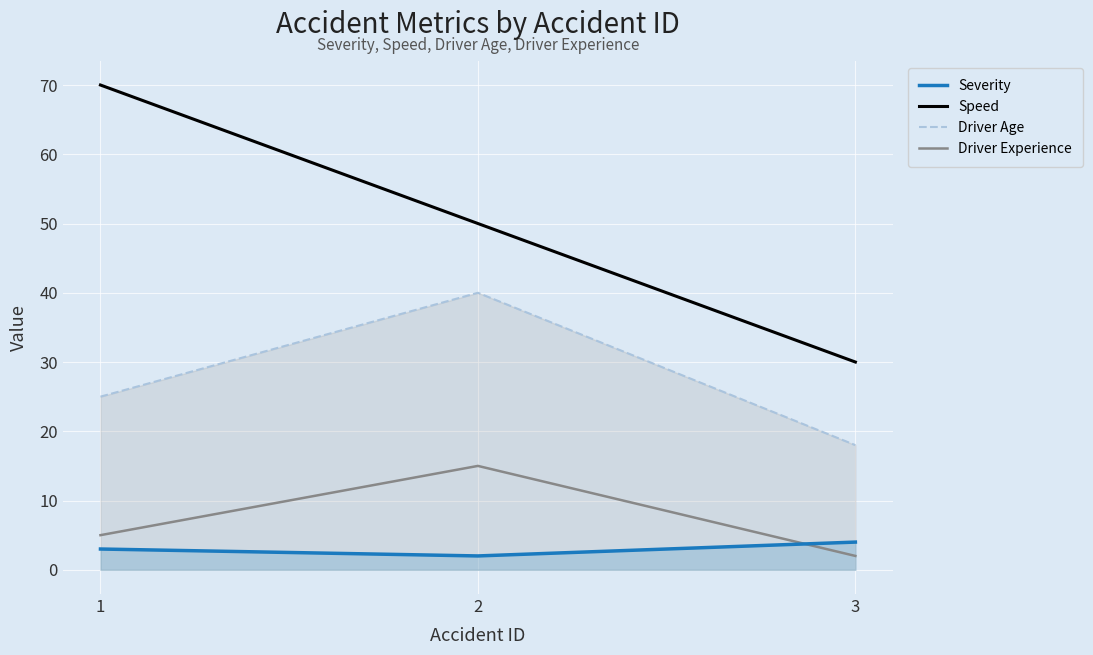

How many lines are shown in the chart?

4